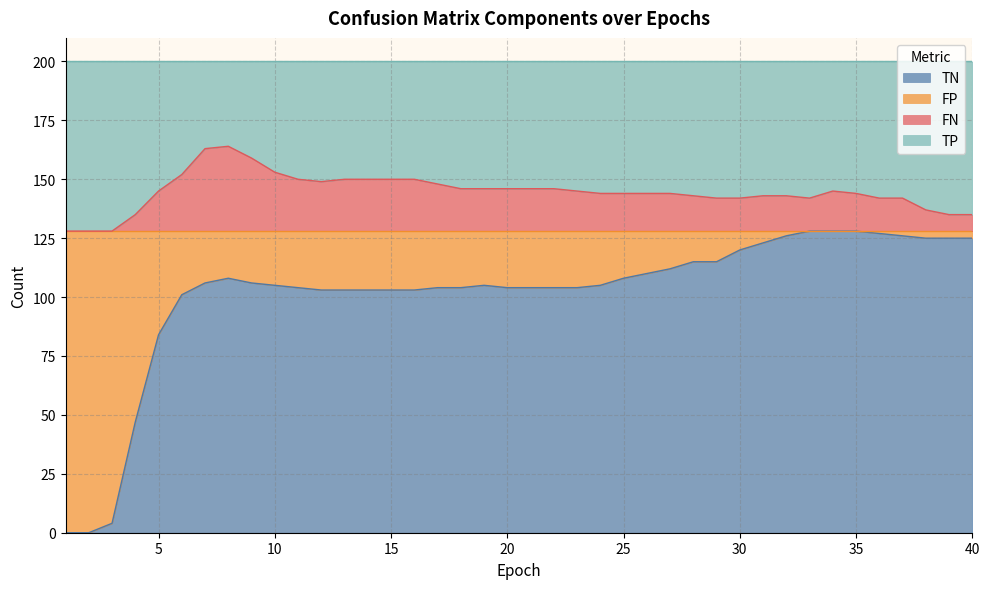

Rank the categories by FN value from lowest to highest.

1, 2, 3, 4, 39, 40, 38, 29, 30, 33, 36, 37, 28, 31, 32, 24, 25, 26, 27, 35, 5, 23, 34, 18, 19, 20, 21, 22, 17, 12, 11, 13, 14, 15, 16, 6, 10, 9, 7, 8